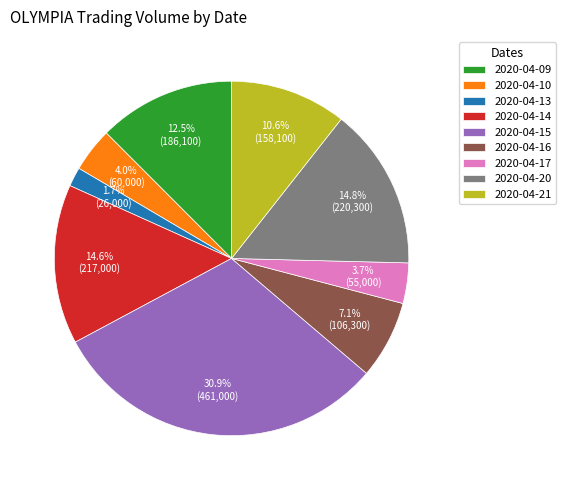

Does 2020-04-20 account for over 50% of the chart?

No